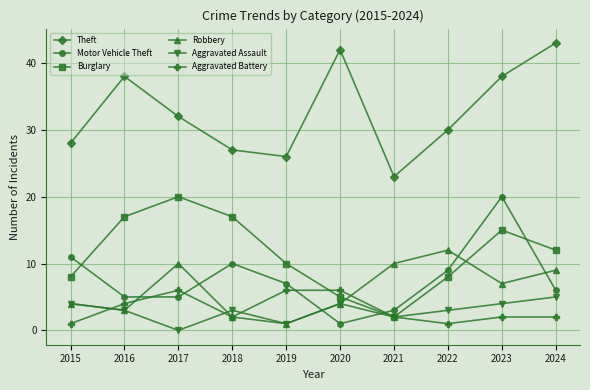

What is the average value of the Burglary series?

11